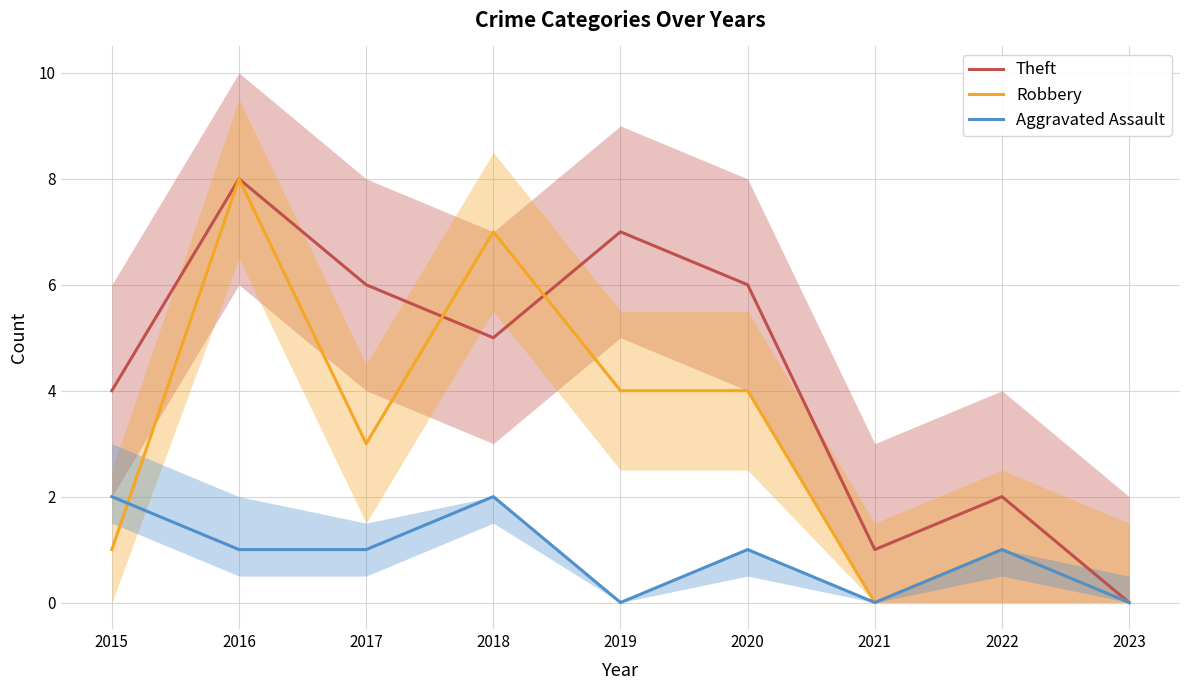

Where is the first local maximum for Aggravated Assault?

2018